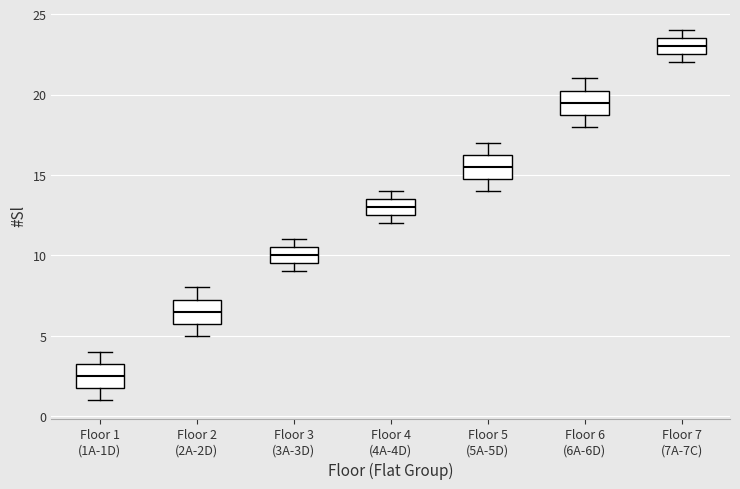

Reading left to right, read every box against the y-axis: the position of its median line, the range the box covers, and the ends of its whiskers. The values are not printed on the chart, so give them approximately, as read against the axis.

Floor 1 (1A-1D): median 2.5, box 2.0 to 3.5, whiskers 1.0 to 4.0
Floor 2 (2A-2D): median 6.5, box 6.0 to 7.5, whiskers 5.0 to 8.0
Floor 3 (3A-3D): median 10.0, box 9.5 to 10.5, whiskers 9.0 to 11.0
Floor 4 (4A-4D): median 13.0, box 12.5 to 13.5, whiskers 12.0 to 14.0
Floor 5 (5A-5D): median 15.5, box 15.0 to 16.5, whiskers 14.0 to 17.0
Floor 6 (6A-6D): median 19.5, box 19.0 to 20.5, whiskers 18.0 to 21.0
Floor 7 (7A-7C): median 23.0, box 22.5 to 23.5, whiskers 22.0 to 24.0